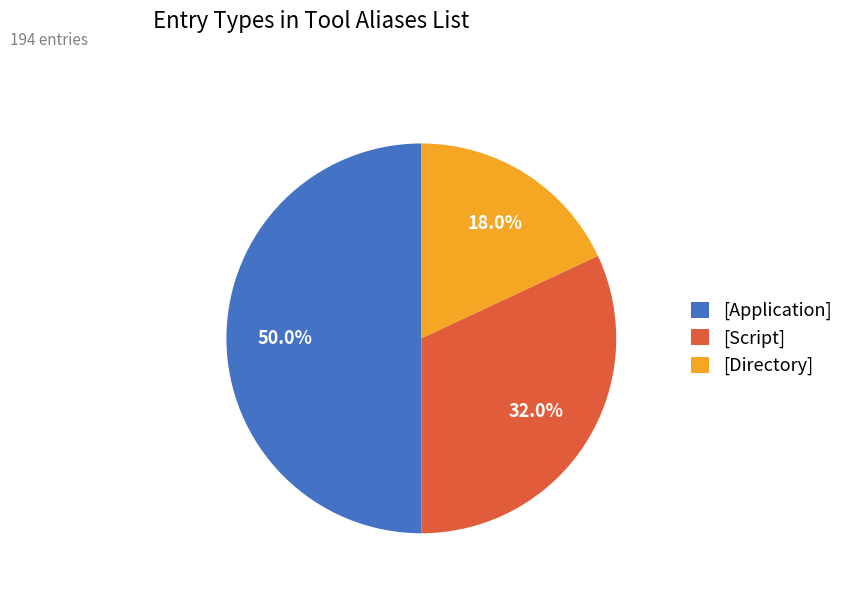

To the nearest percent, what is the combined percentage of [Application] and [Directory]?

68%